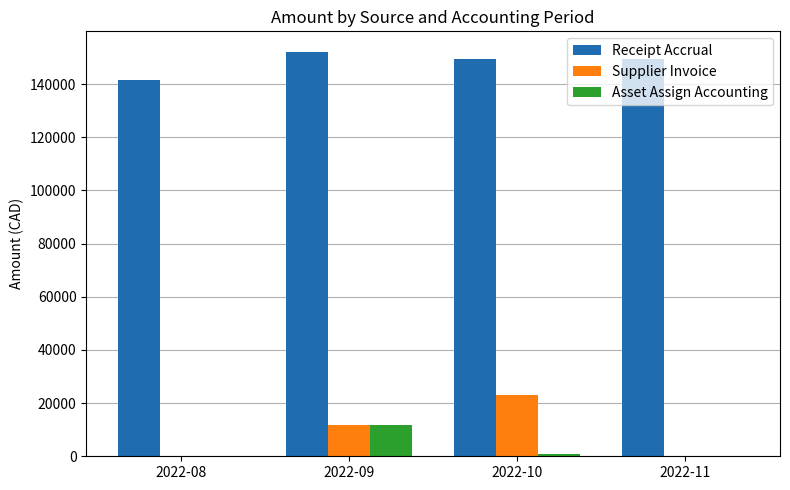

What is the total value across all series at 2022-09?

175468.6